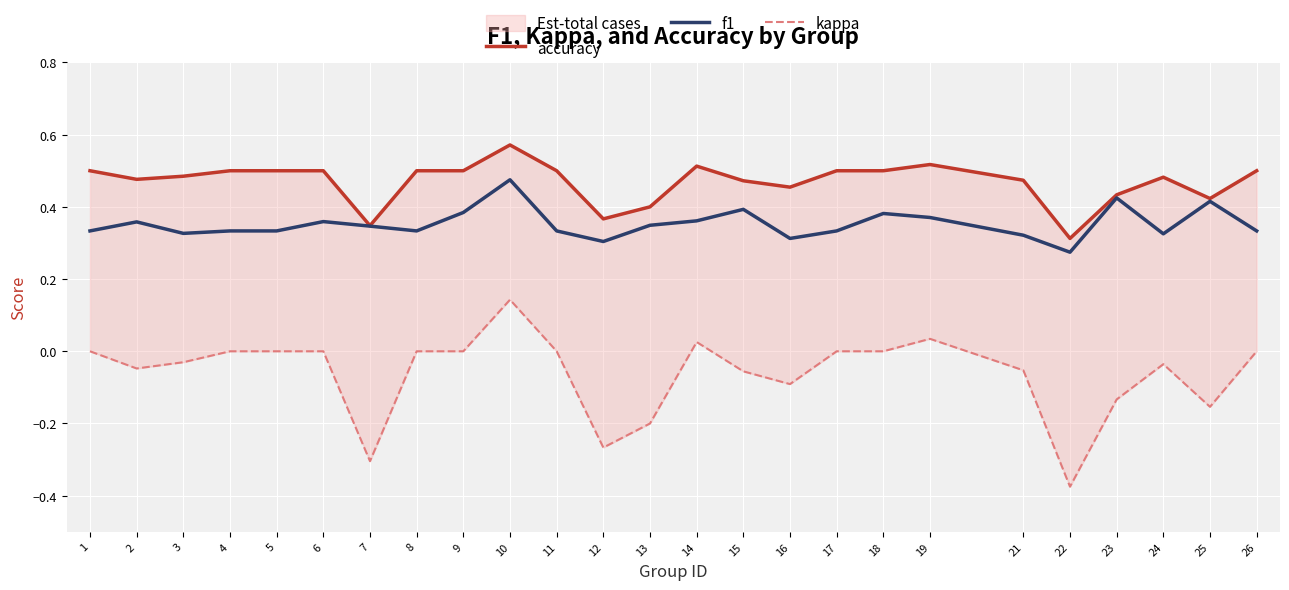

Is the value of kappa at 22 greater than the value of accuracy at 19?

No